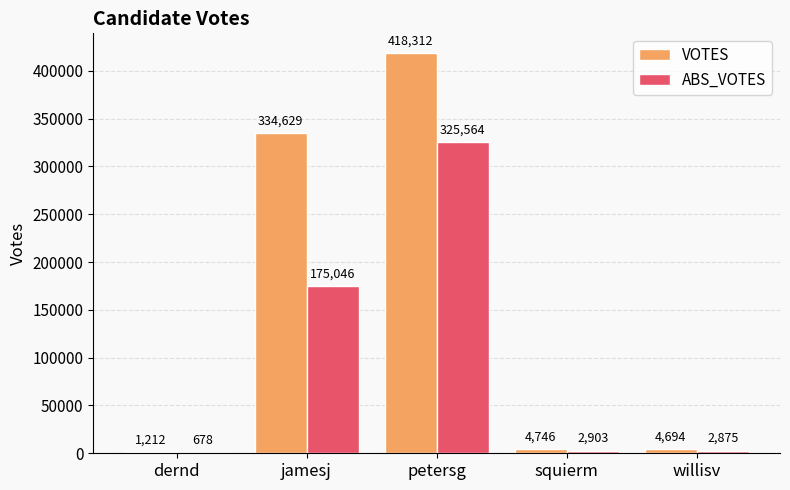

Which series has the largest total across all categories?

VOTES